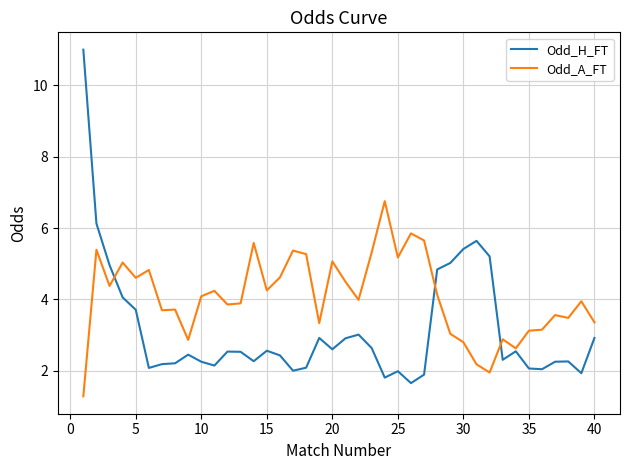

List the series in order of their overall mean, highest first.

Odd_A_FT, Odd_H_FT